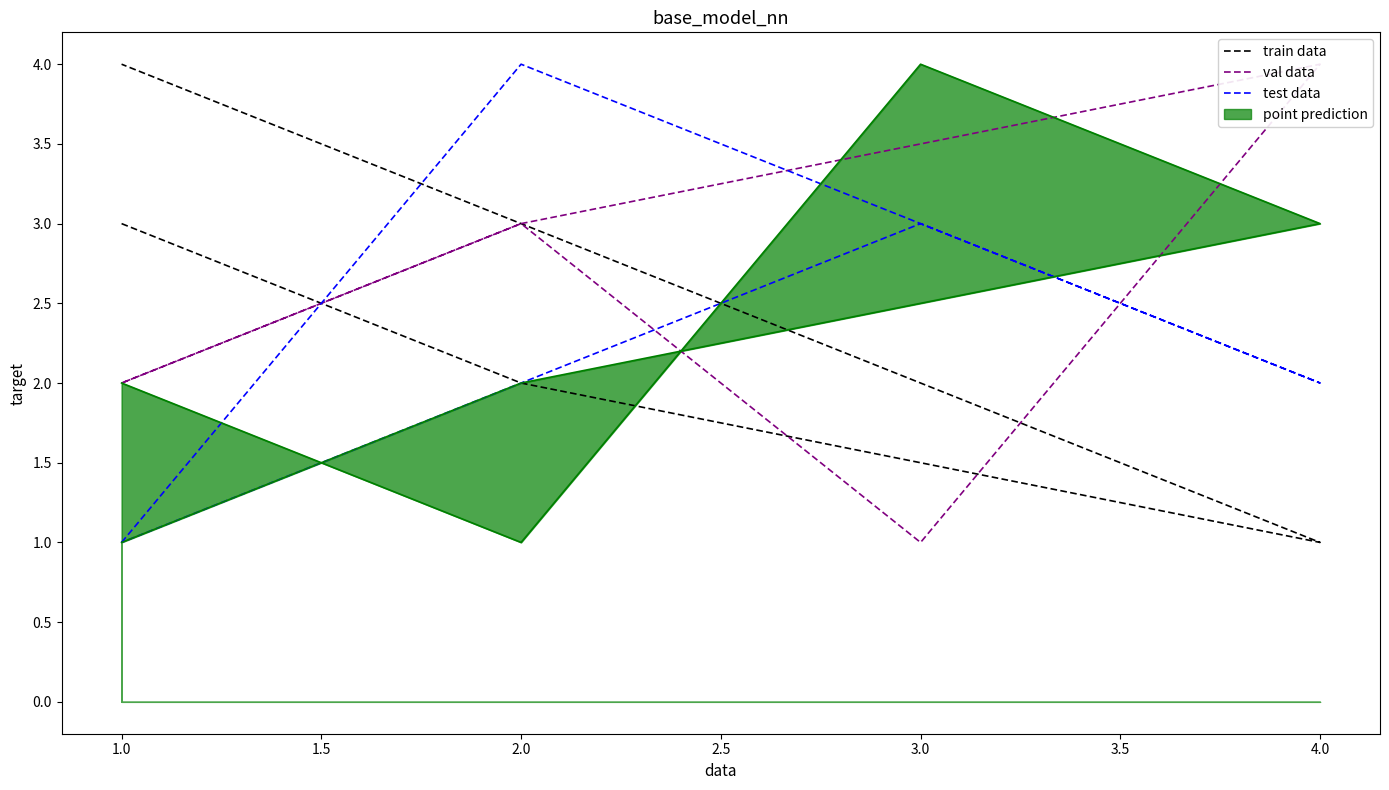

Which series has the largest range (max minus min)?

train data